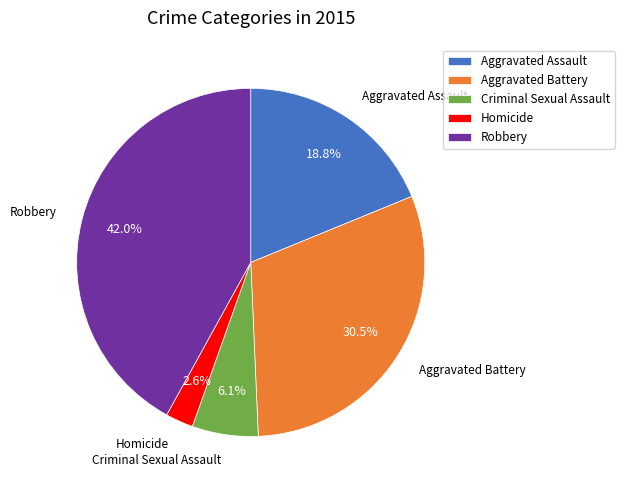

What percentage is the Homicide slice, to the nearest percent?

3%